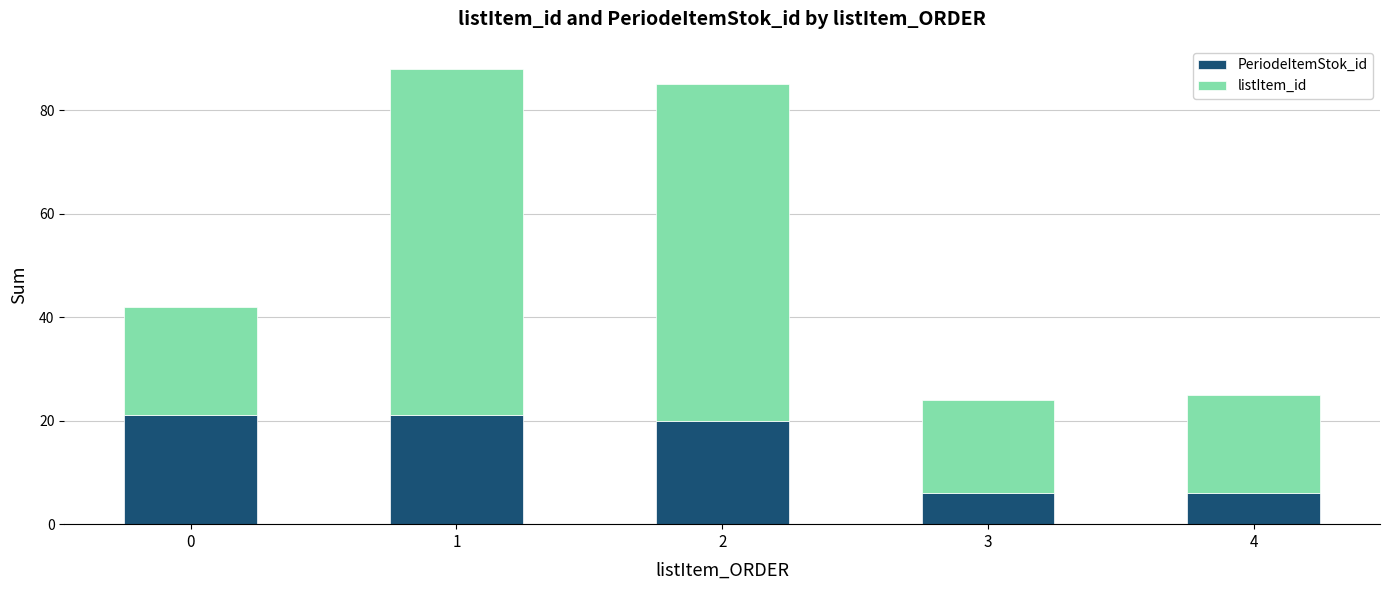

What is the maximum value for PeriodeItemStok_id?

21